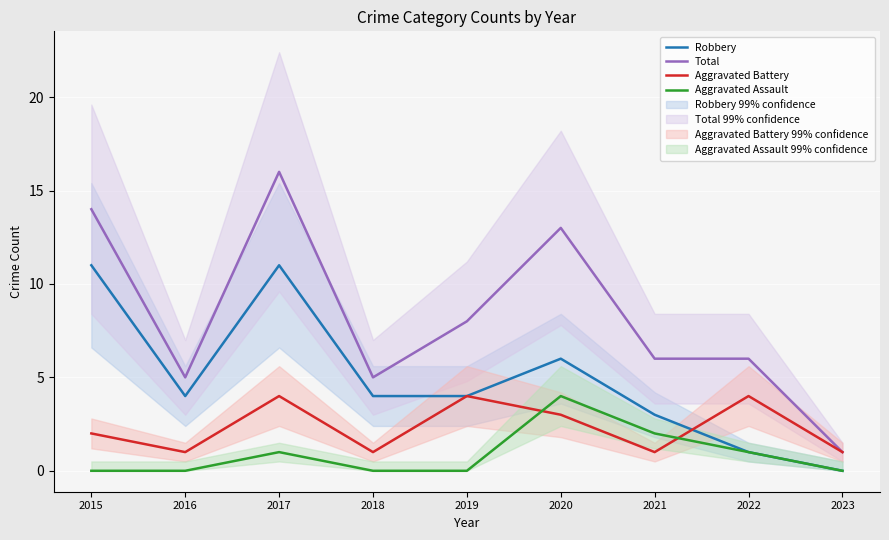

How many Aggravated Battery values are between 1 and 4?

9